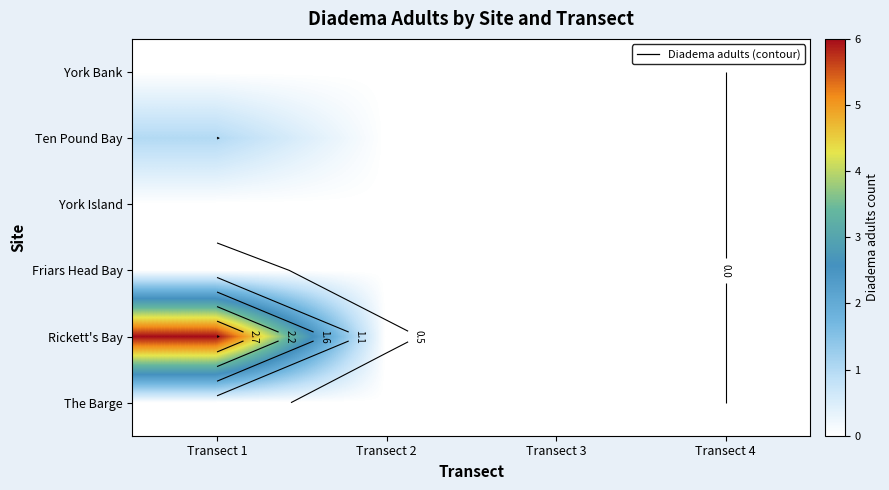

Where is Rickett's Bay nearest to the value 3?

Transect 1